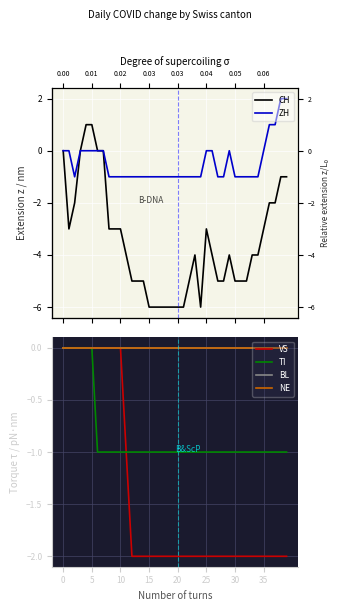

How many interior local peaks does the ZH series have?

1